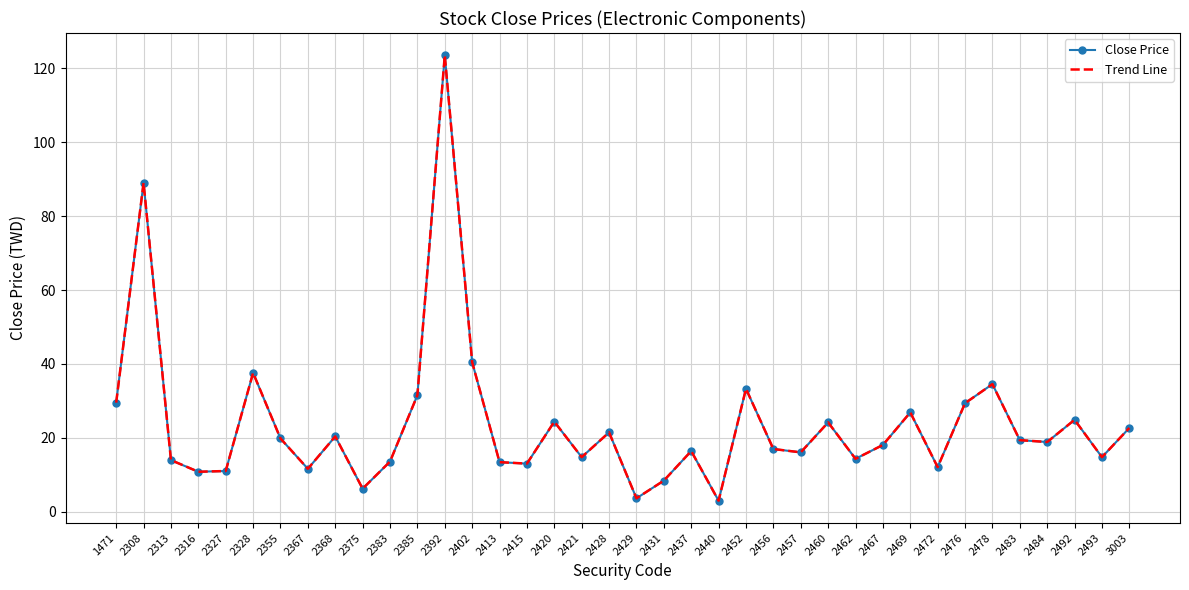

Which series has the largest total across all categories?

Close Price